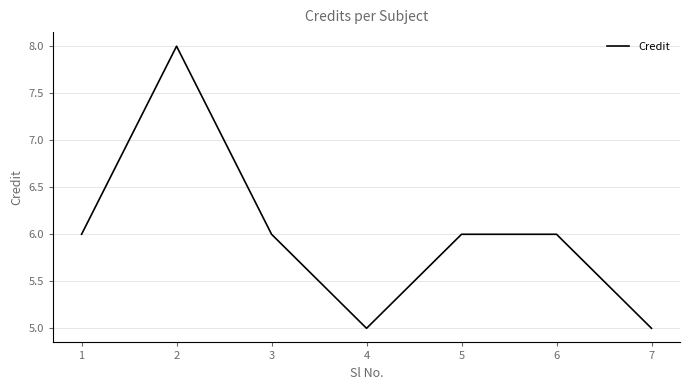

How many categories are shown in the chart?

7